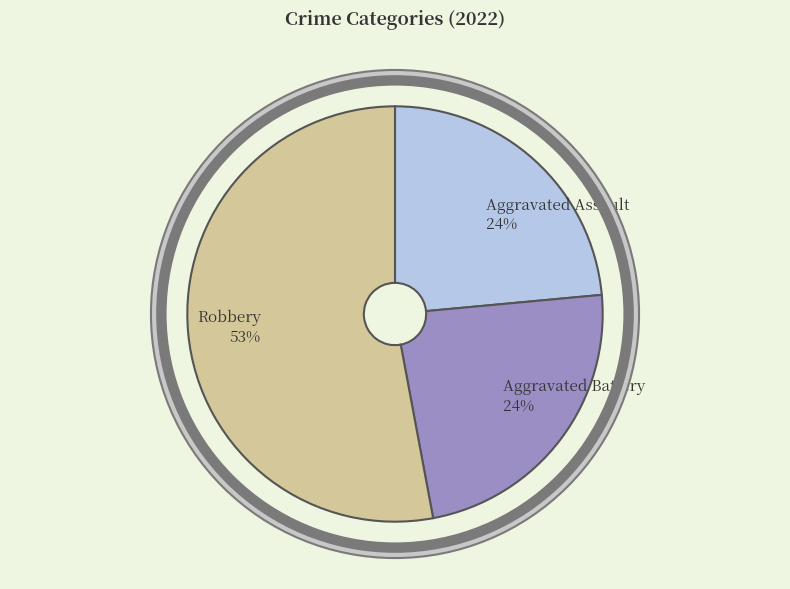

Which category has the biggest portion of the pie?

Robbery